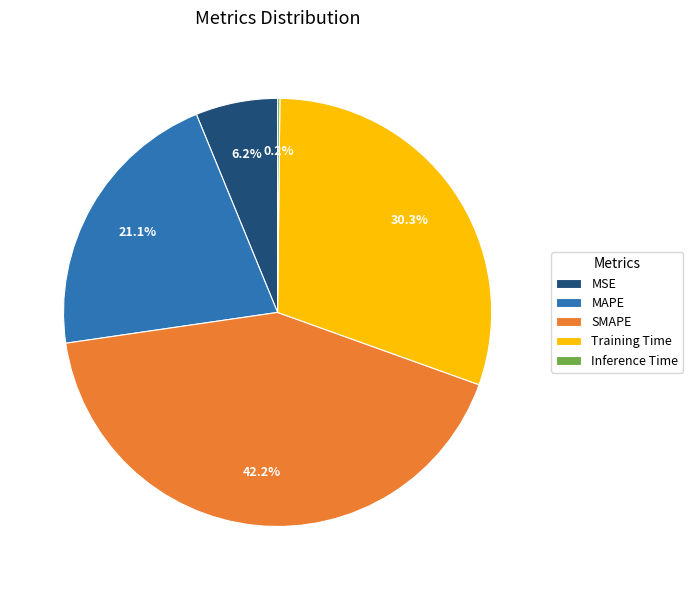

Between MSE and MAPE, which is larger?

MAPE